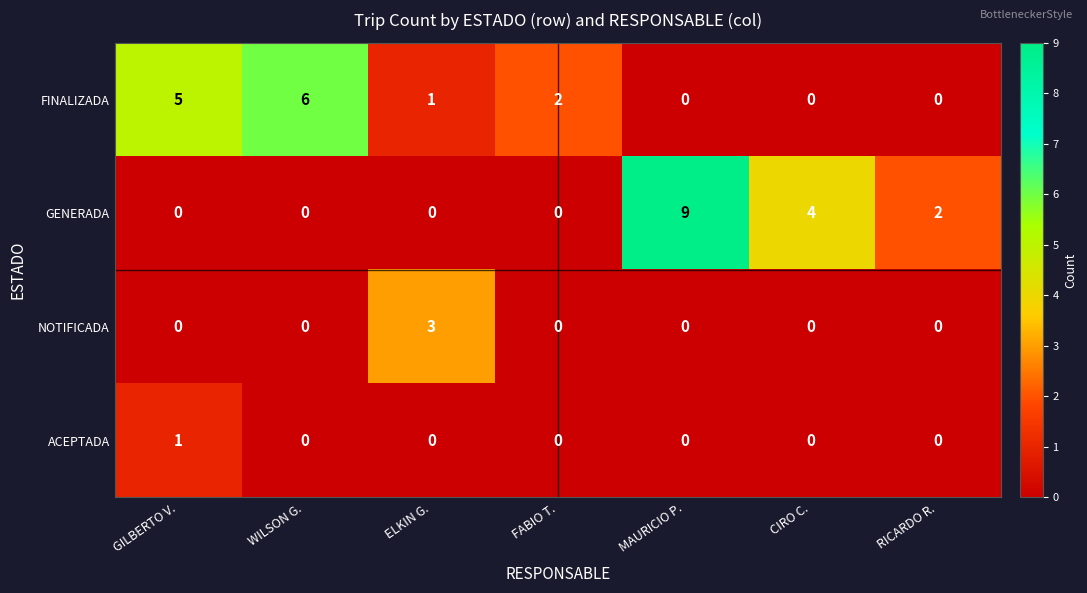

Which series has the widest spread of values?

GENERADA